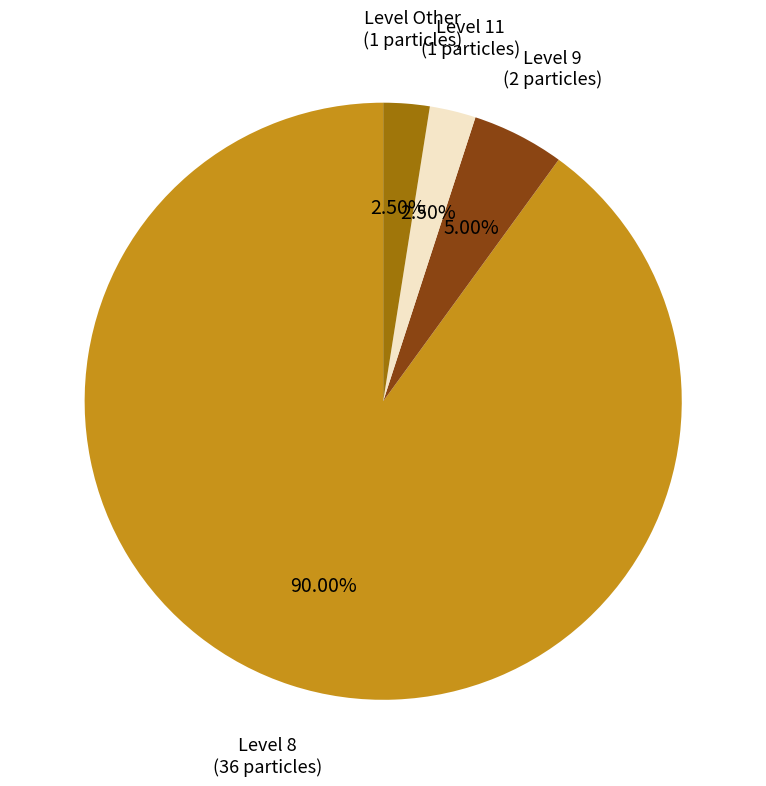

Between Level 9 and Level Other, which is larger?

Level 9